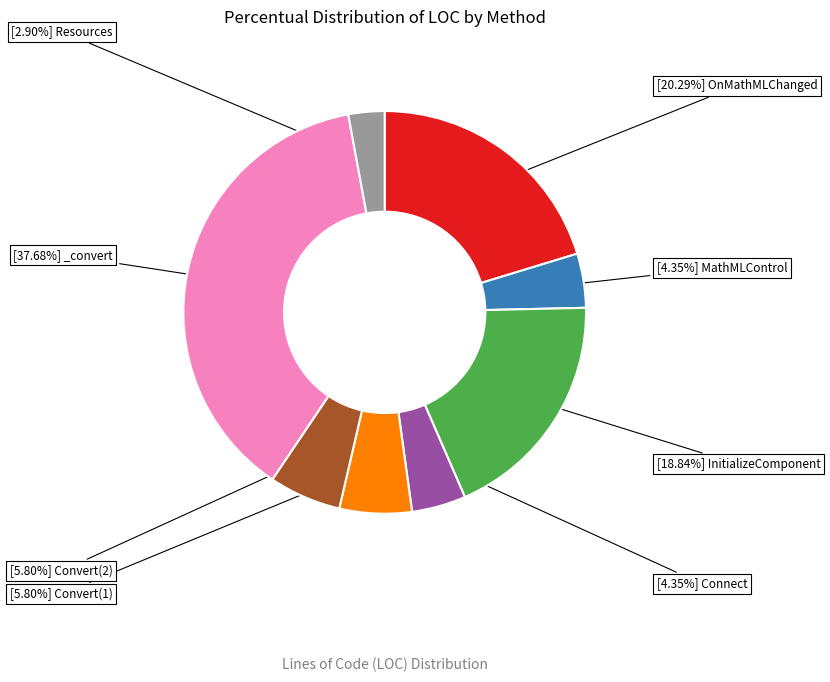

Is there a majority slice in this chart?

No